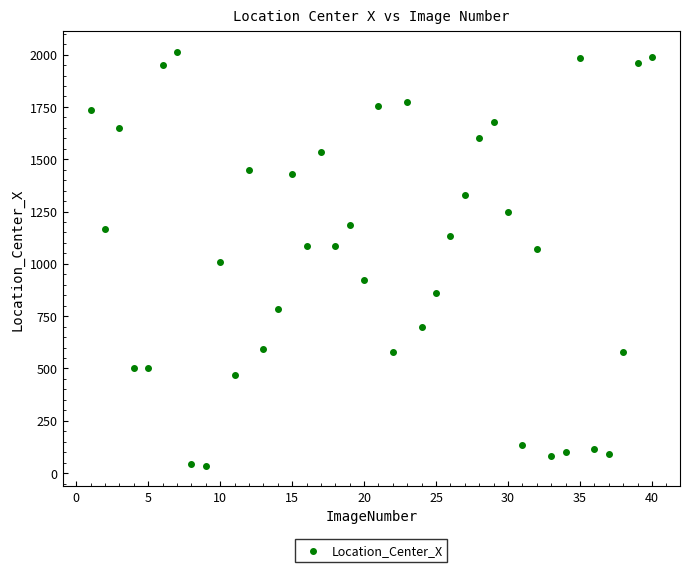

What is the range of Y values (max minus min)?

1976.2